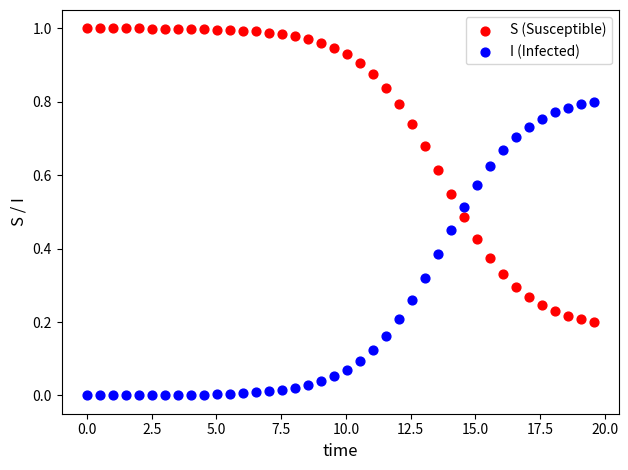

Across all data points, what is the range of X values (max minus min)?

19.6